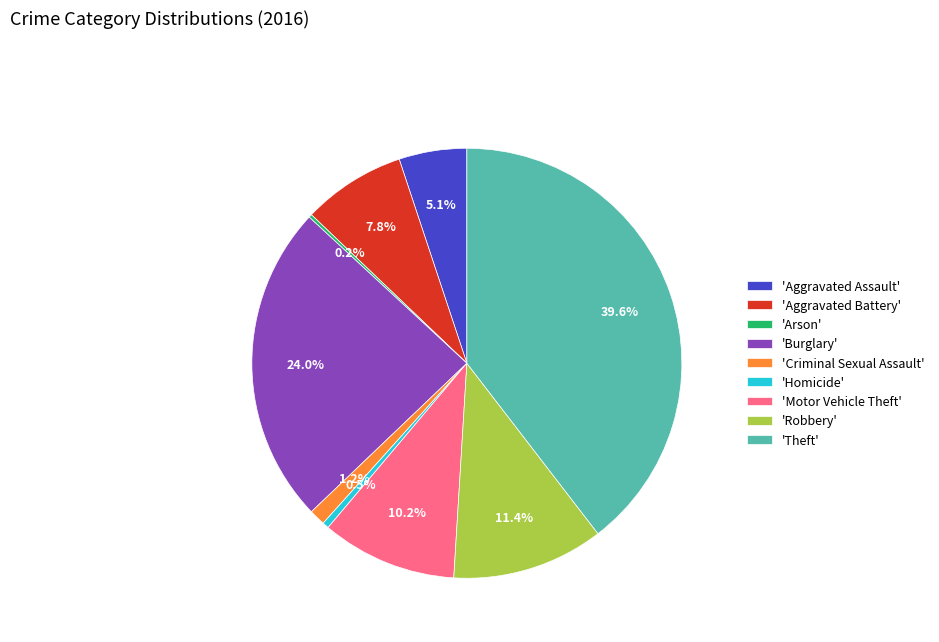

Does any single category account for the majority?

No